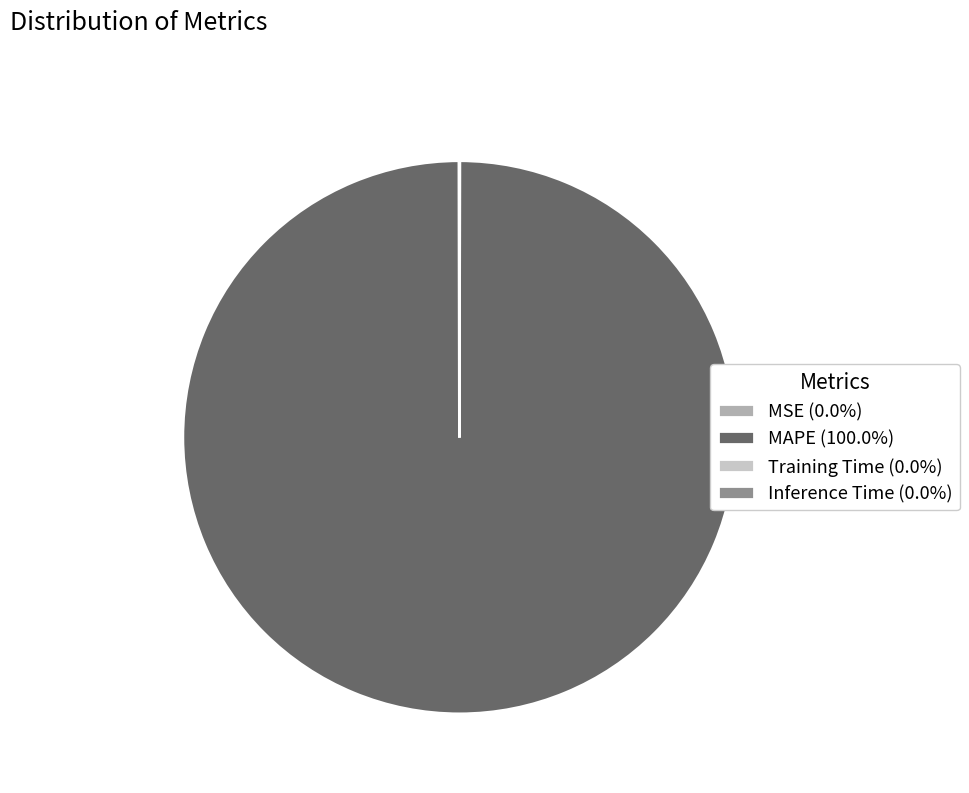

The MAPE slice represents 100% of the pie. True or false?

True